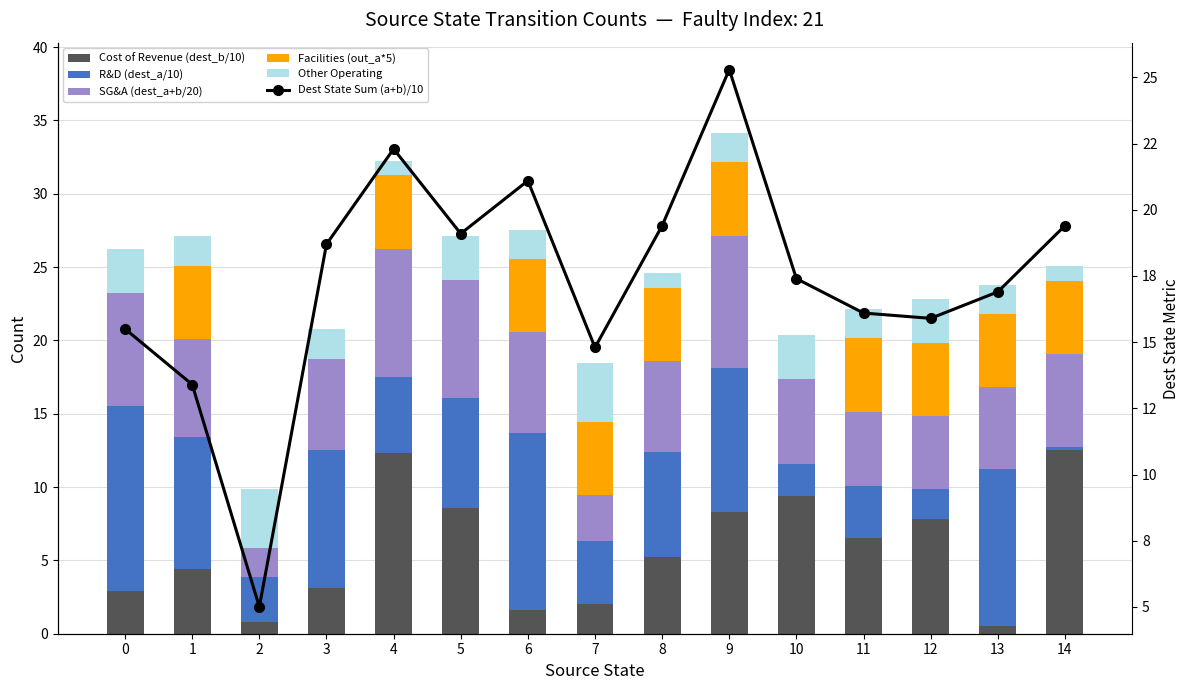

List the labels in order of Facilities (out_a*5) value, largest first.

1, 4, 6, 7, 8, 9, 11, 12, 13, 14, 0, 2, 3, 5, 10